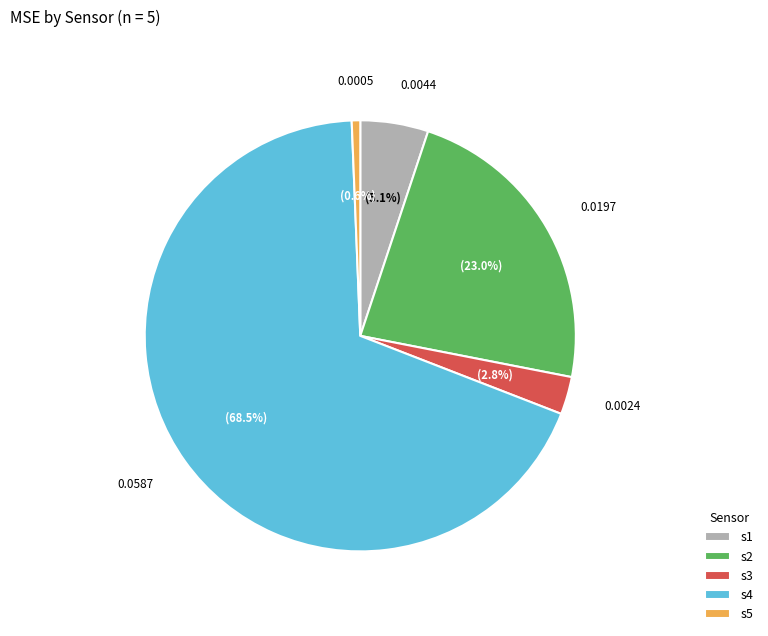

To the nearest percent, what is the difference between the s3 and s5 slice percentages?

2%